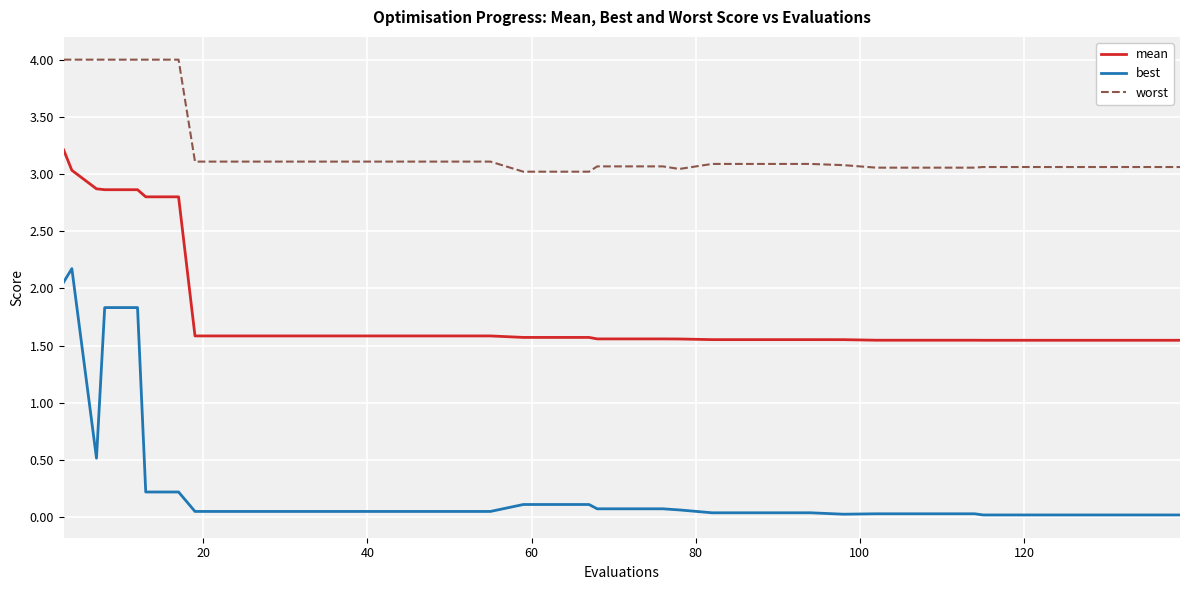

List the series in order of their peak value, highest first.

worst, mean, best